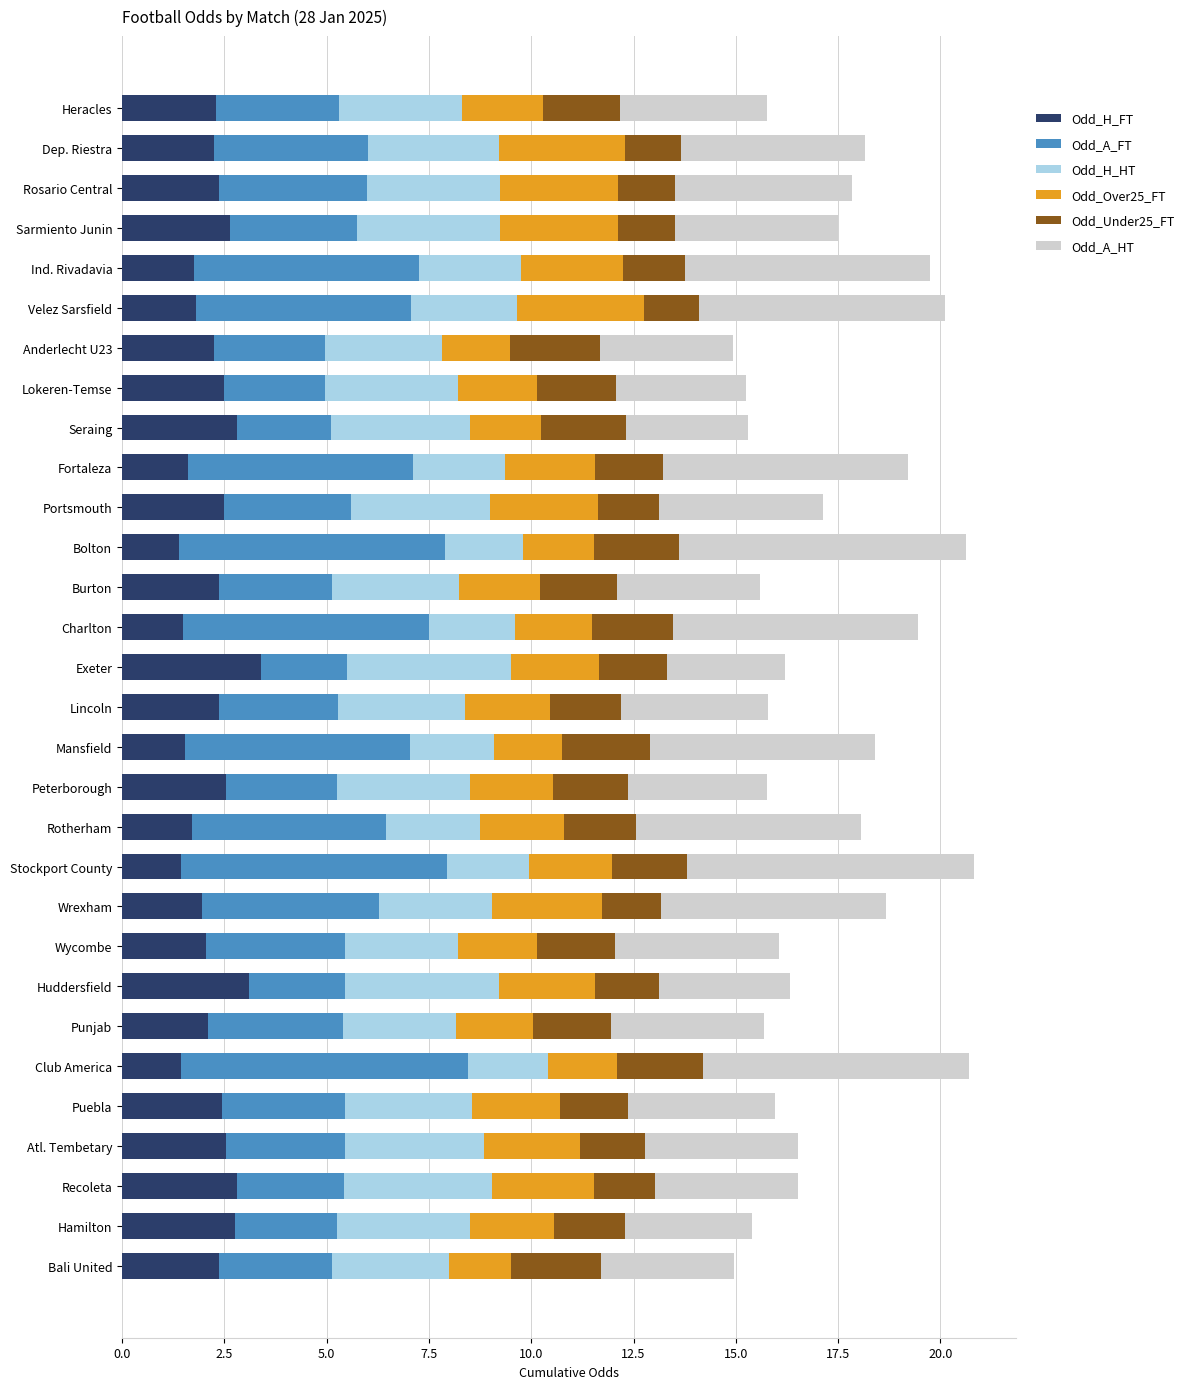

What is the minimum value for Odd_H_FT?

1.4